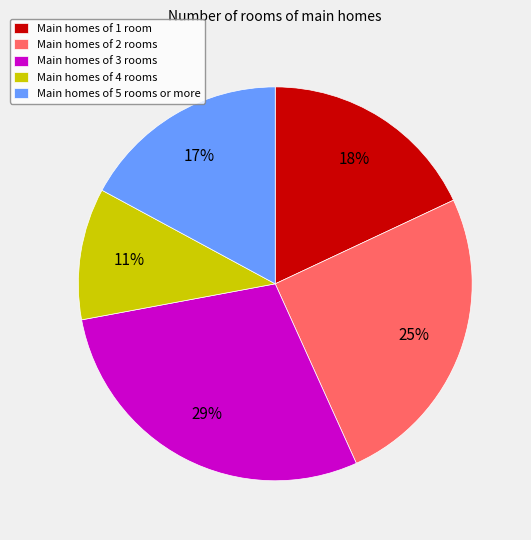

To the nearest percent, what portion does Main homes of 3 rooms represent?

29%